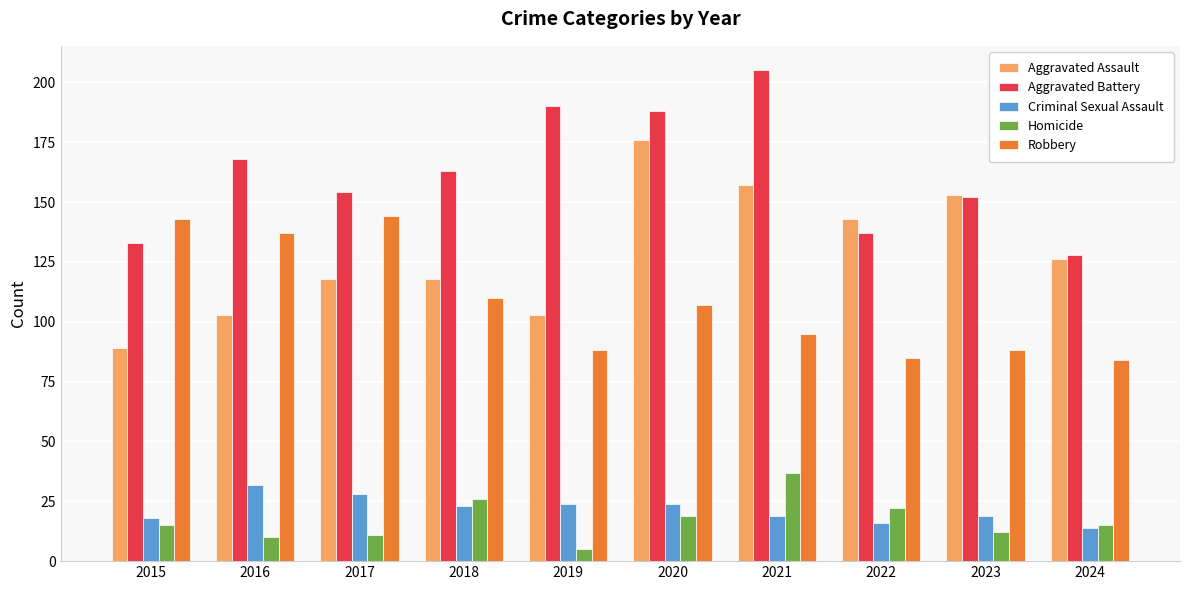

What is the difference between the highest and lowest values at 2017?

143